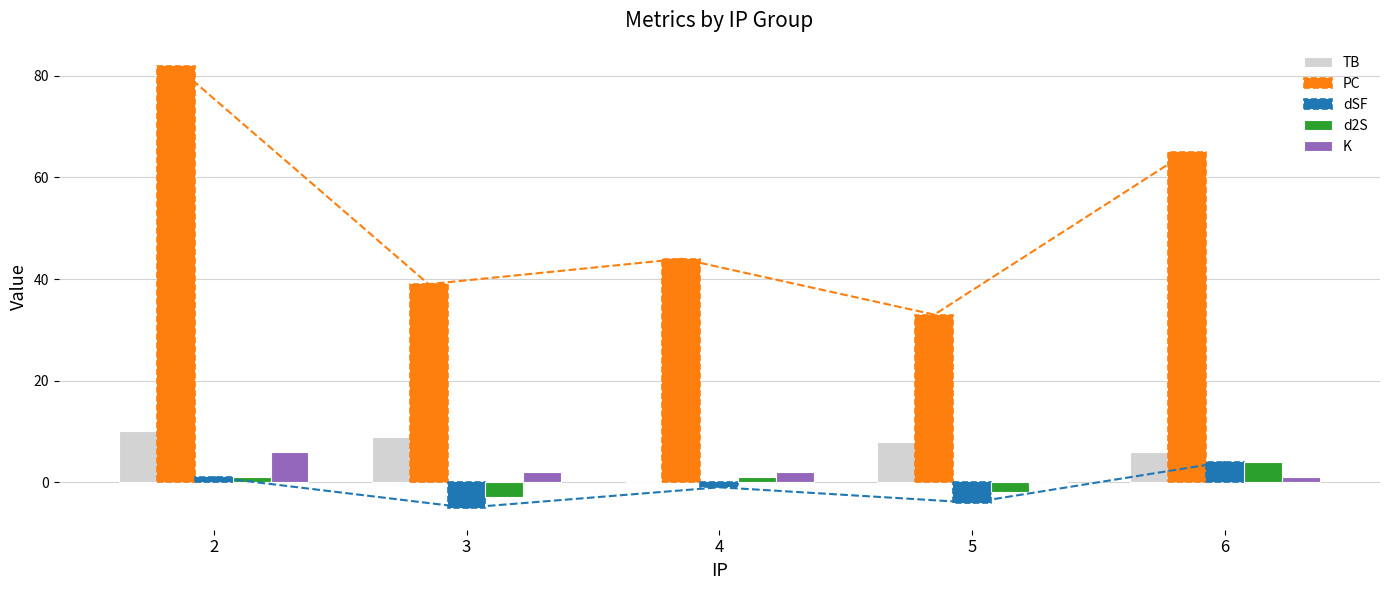

What are all the series names shown in the legend?

TB, PC, dSF, d2S, K